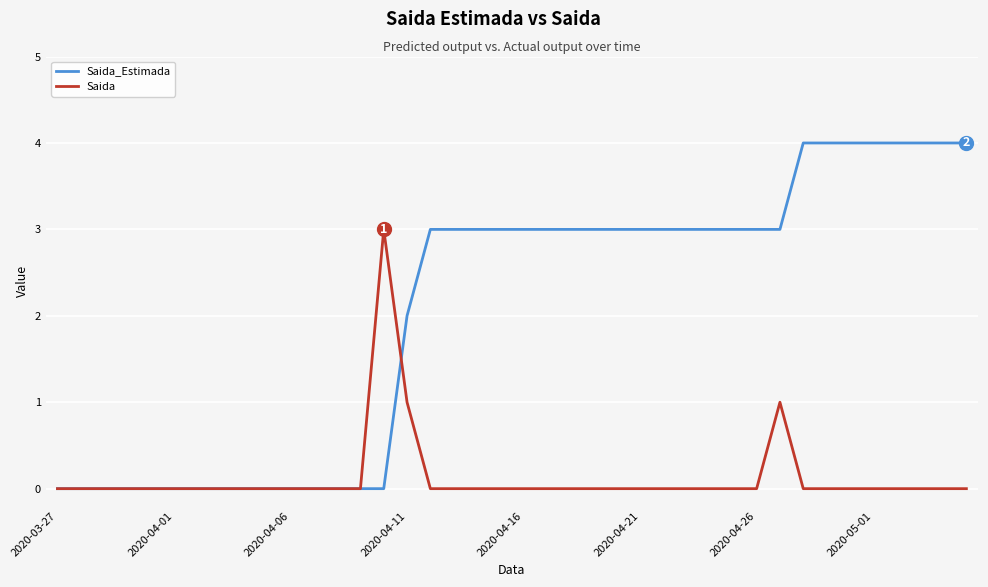

What is the difference between the second highest and second lowest values in the Saida series?

1